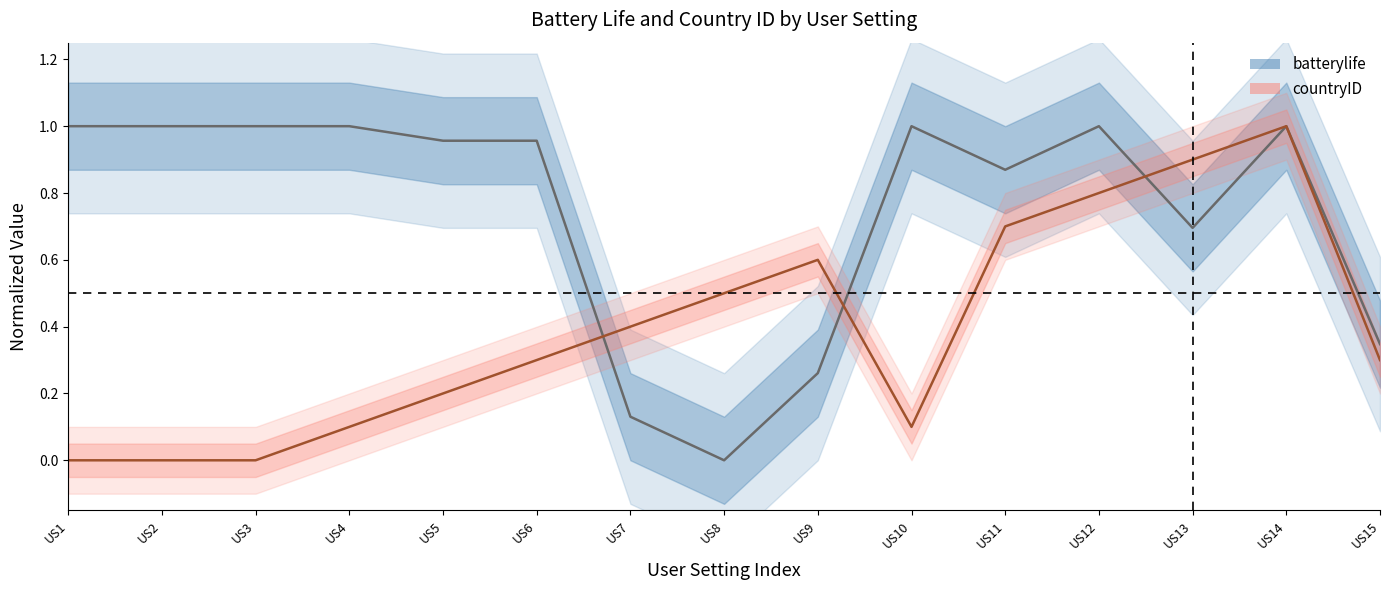

Between US11 and US14, which is larger?

US14